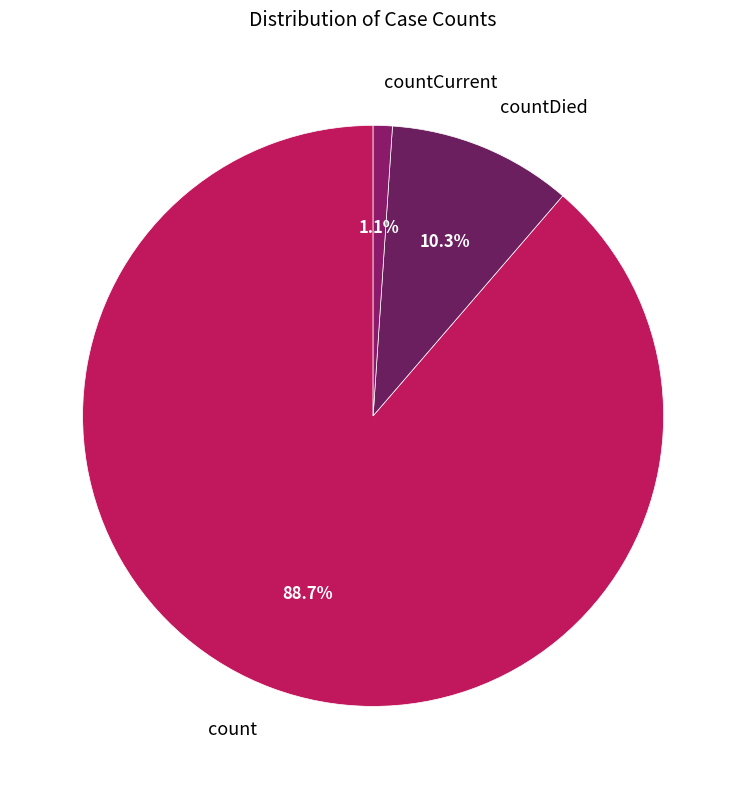

To the nearest percent, what is the average slice percentage?

33%